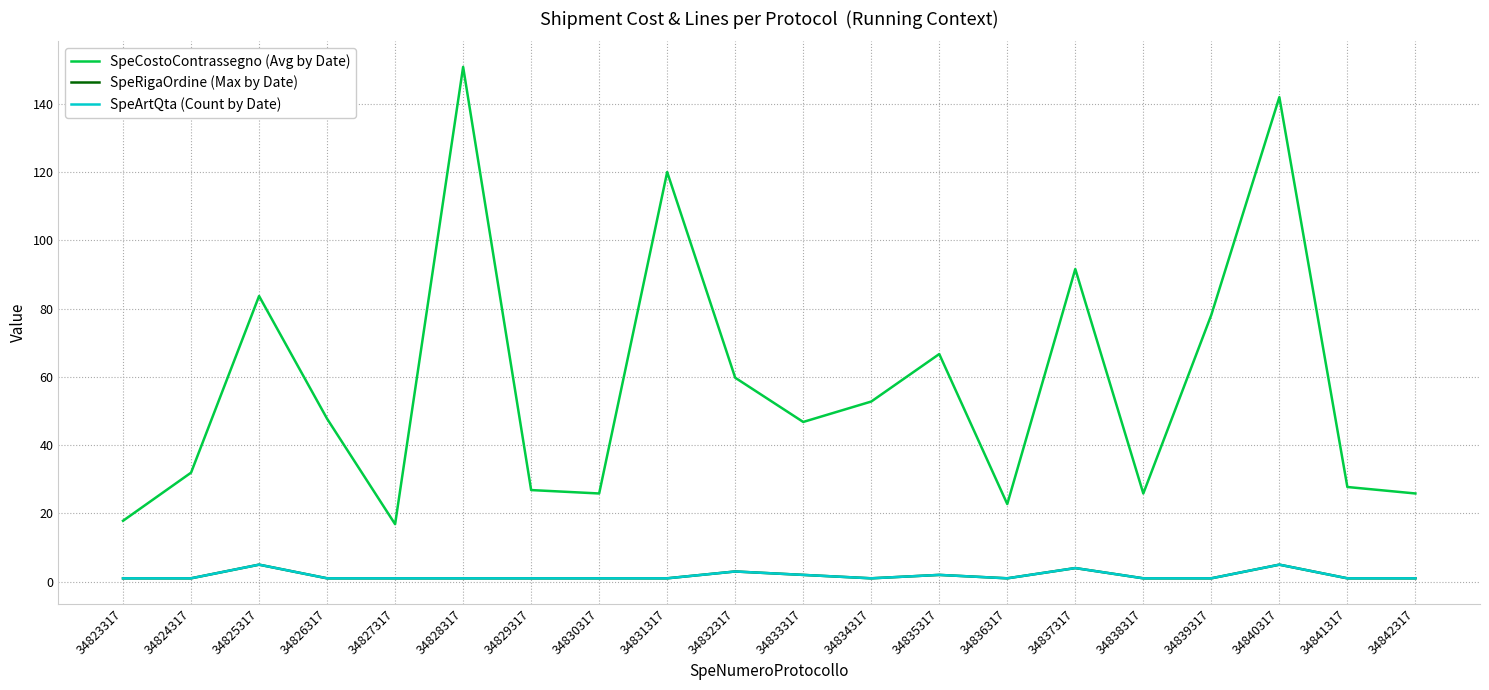

True or false: SpeArtQta (Count by Date) has a value of 4.0 at 34837317.

True